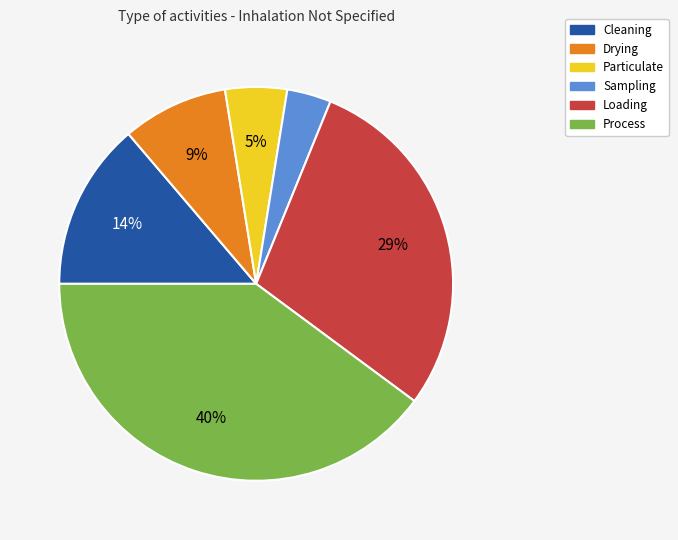

What percentage is the Sampling slice, to the nearest percent?

4%